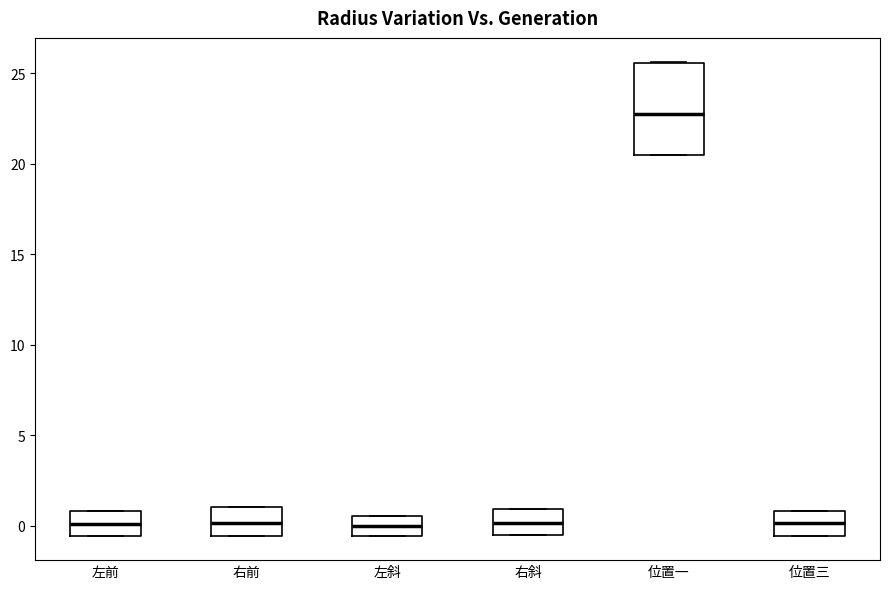

Reading left to right, read every box against the y-axis: the position of its median line, the range the box covers, and the ends of its whiskers. The values are not printed on the chart, so give them approximately, as read against the axis.

左前: median 0.0, box -0.5 to 1.0, whiskers -0.5 to 1.0
右前: median 0.0, box -0.5 to 1.0, whiskers -0.5 to 1.0
左斜: median 0.0, box -0.5 to 0.5, whiskers -0.5 to 0.5
右斜: median 0.0, box -0.5 to 1.0, whiskers -0.5 to 1.0
位置一: median 23.0, box 20.5 to 25.5, whiskers 20.5 to 25.5
位置三: median 0.0, box -0.5 to 1.0, whiskers -0.5 to 1.0